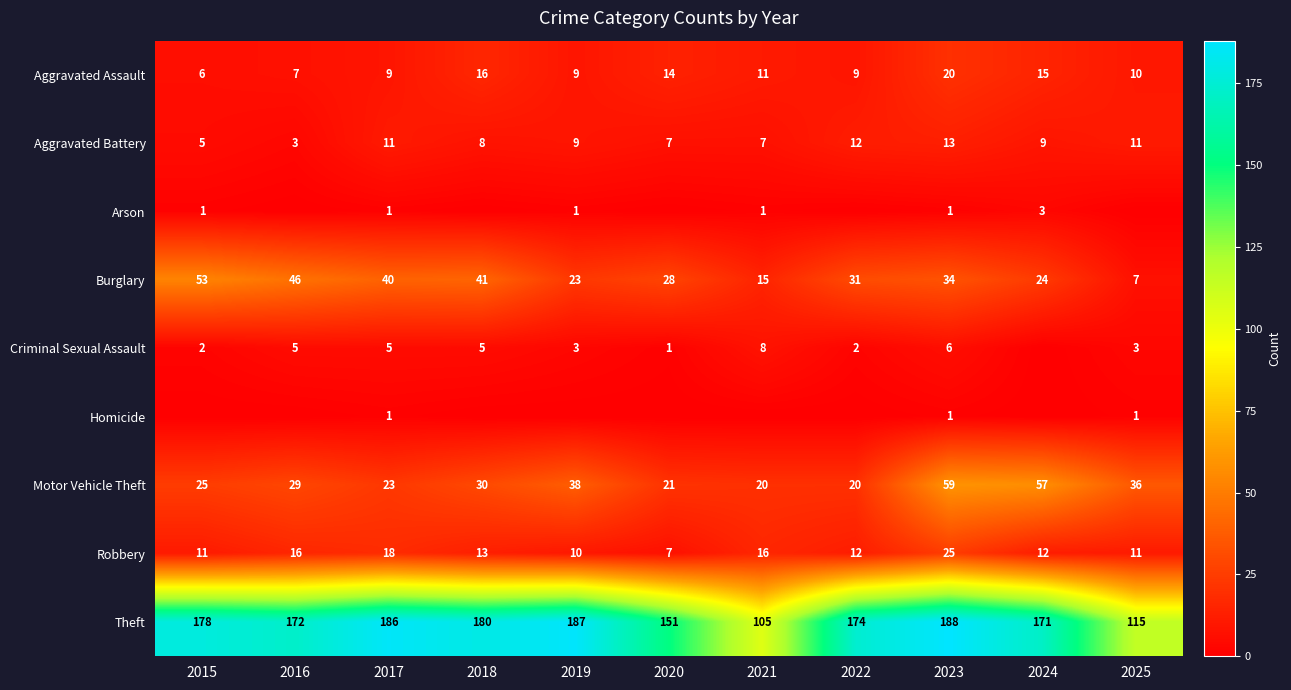

What is the maximum value for Aggravated Battery?

13